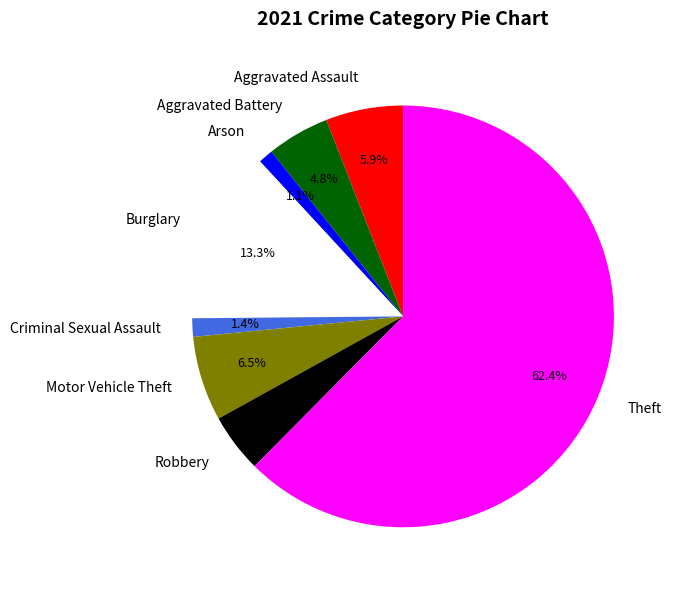

How many slices are in this pie chart?

8